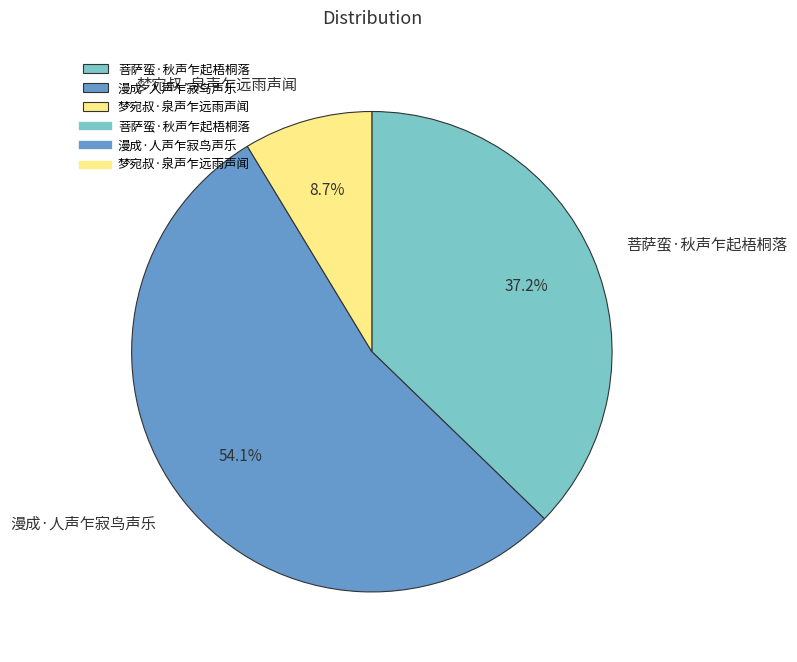

To the nearest percent, what is the difference between the 漫成·人声乍寂鸟声乐 and 梦宛叔·泉声乍远雨声闻 slice percentages?

45%